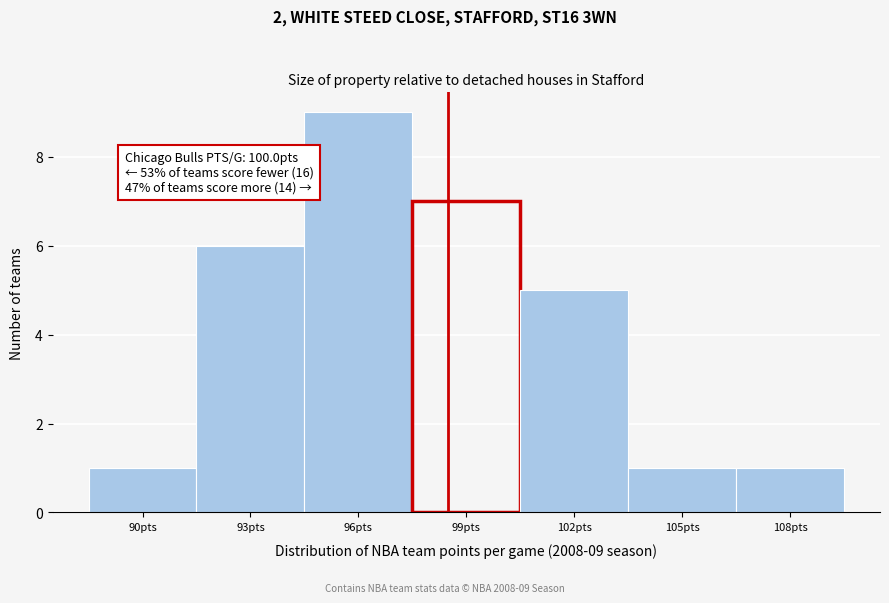

Reading left to right, extract all data points from this chart.

1	6	9	7	5	1	1